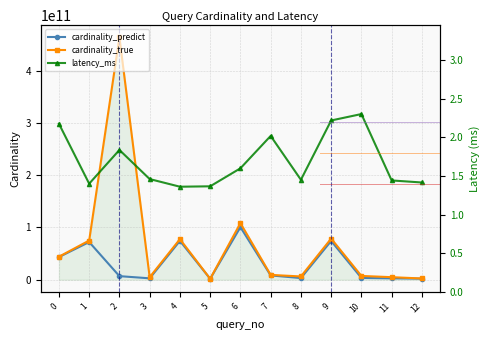

Rank the series by their maximum value, from highest to lowest.

cardinality_true, cardinality_predict, latency_ms